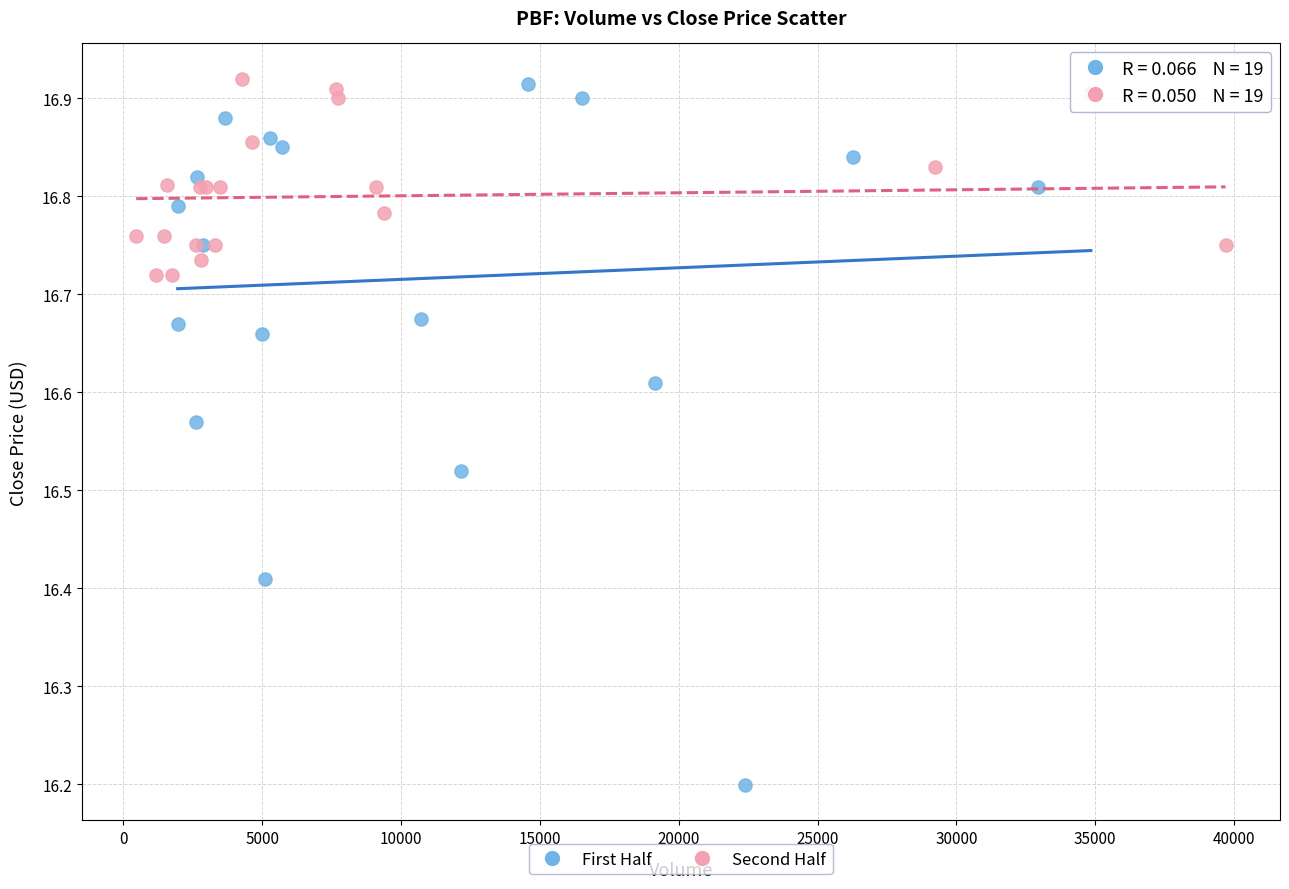

Which series contains the lowest Y value?

First Half